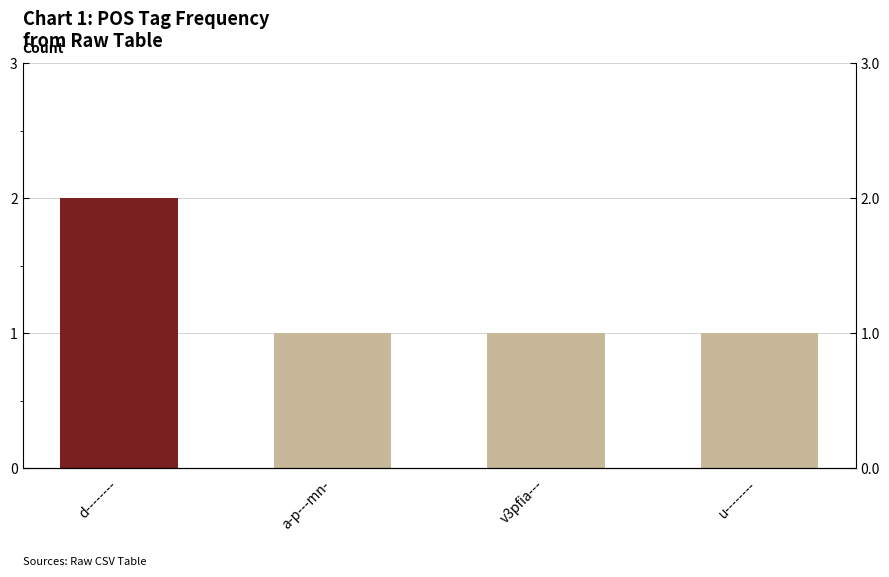

Are the bars horizontal?

No